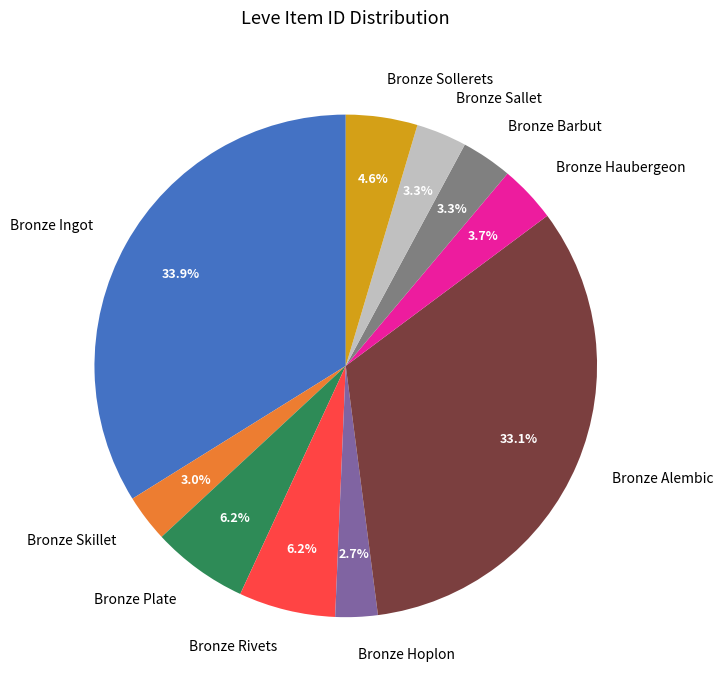

The Bronze Hoplon slice represents 11% of the pie. True or false?

False